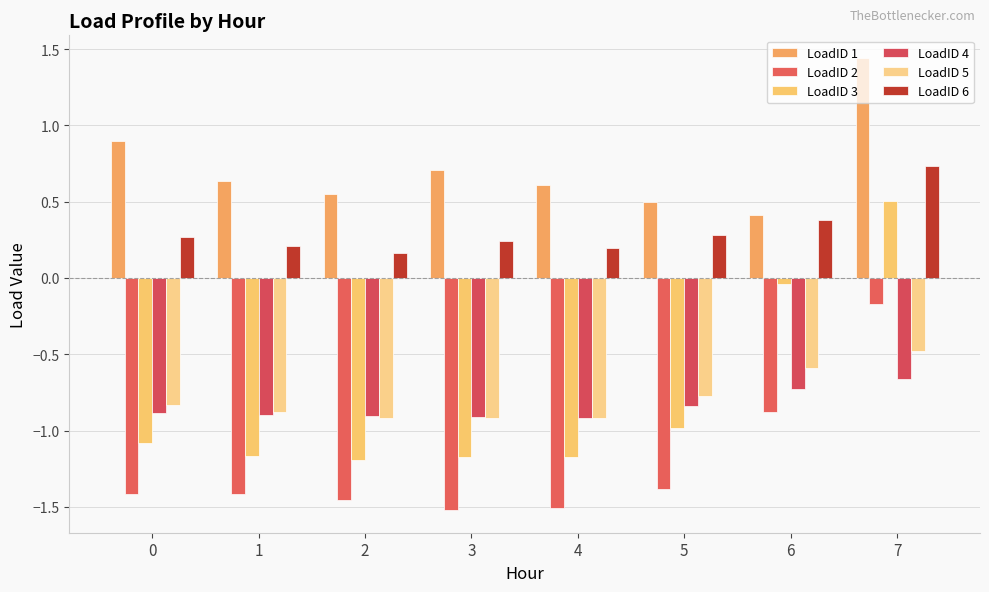

What are all the series names shown in the legend?

LoadID 1, LoadID 2, LoadID 3, LoadID 4, LoadID 5, LoadID 6